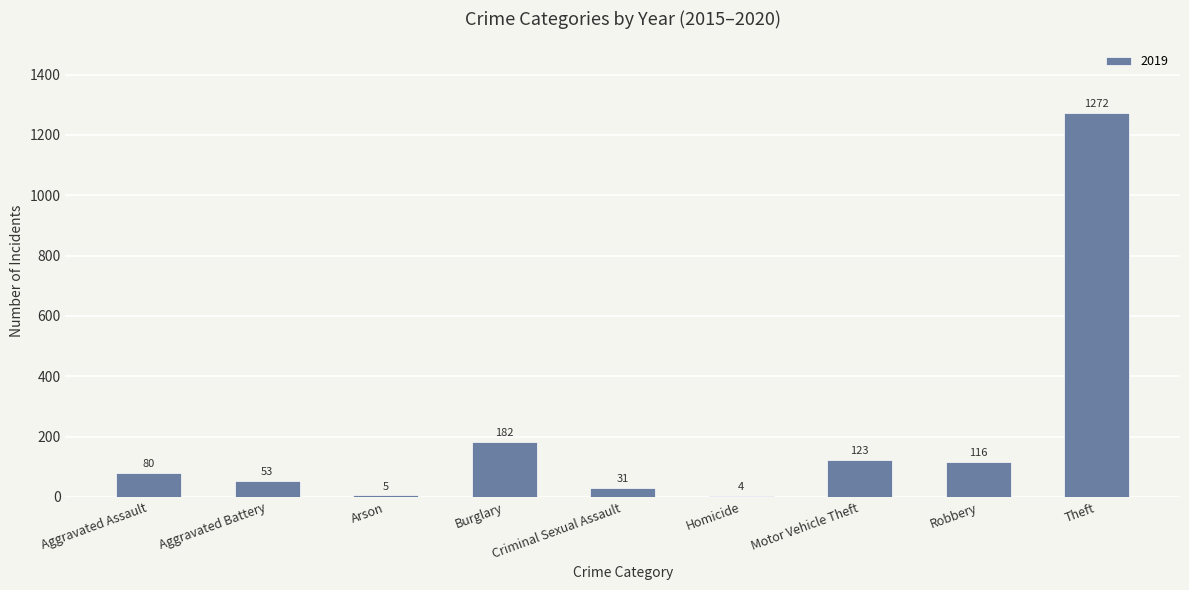

What is the sum of all values?

1866